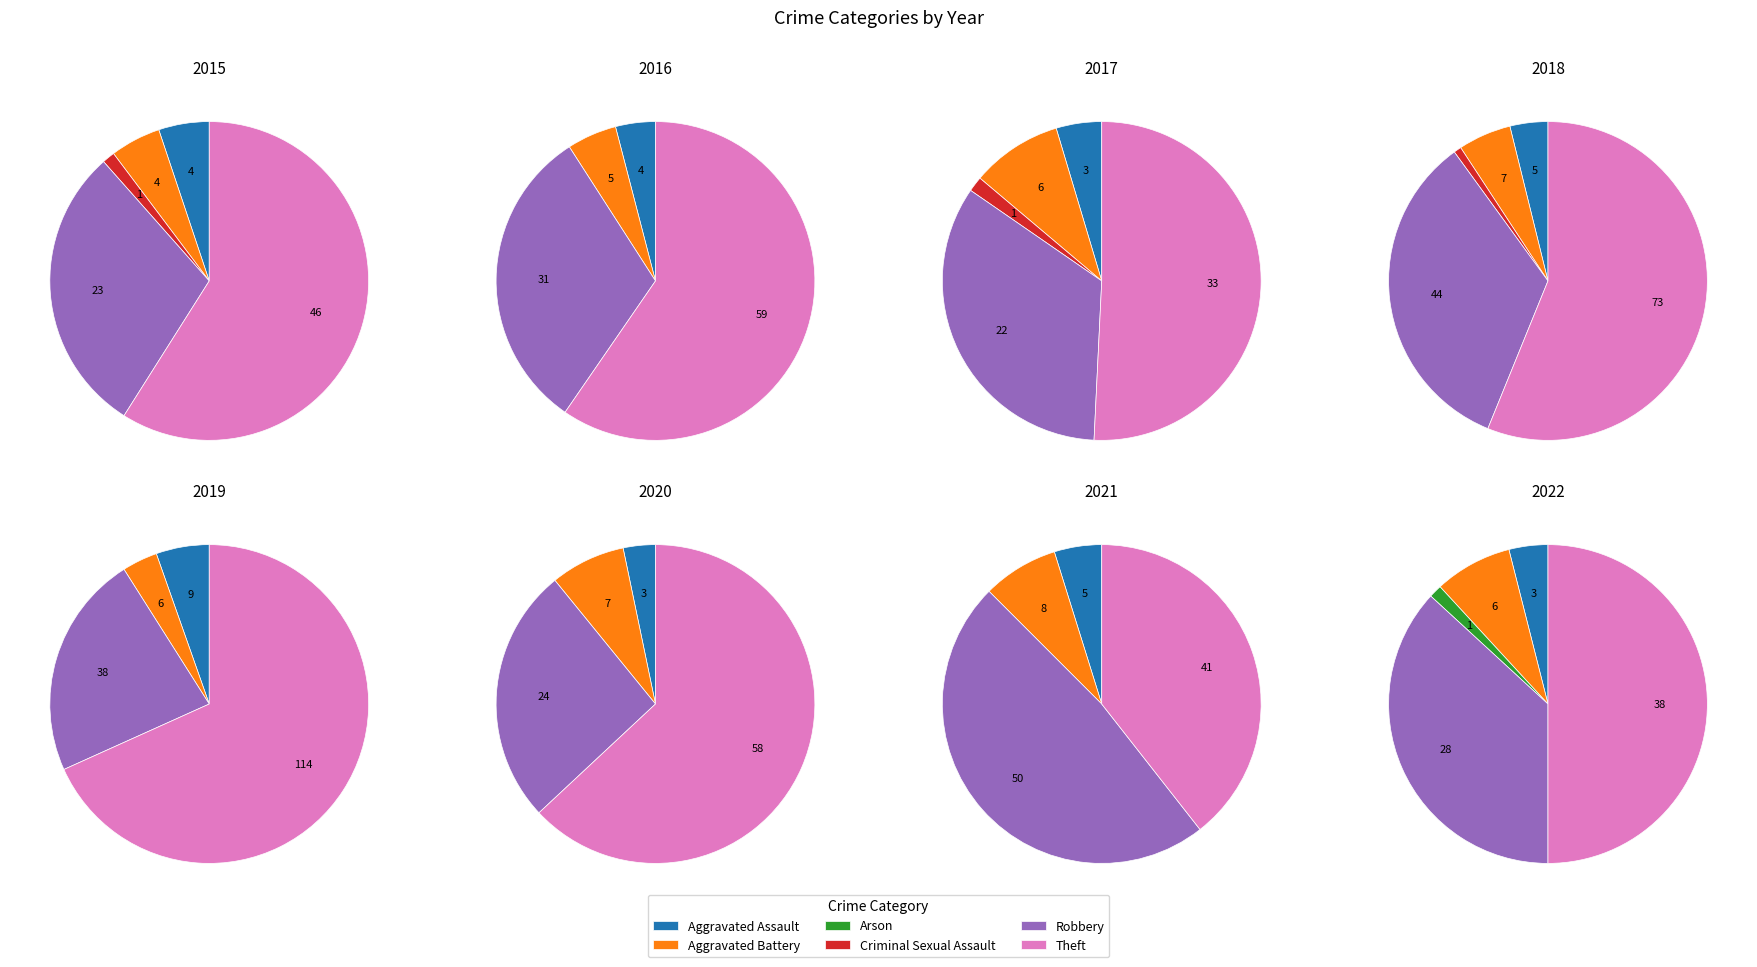

What percentage do Criminal Sexual Assault and Theft together represent?

52.3%